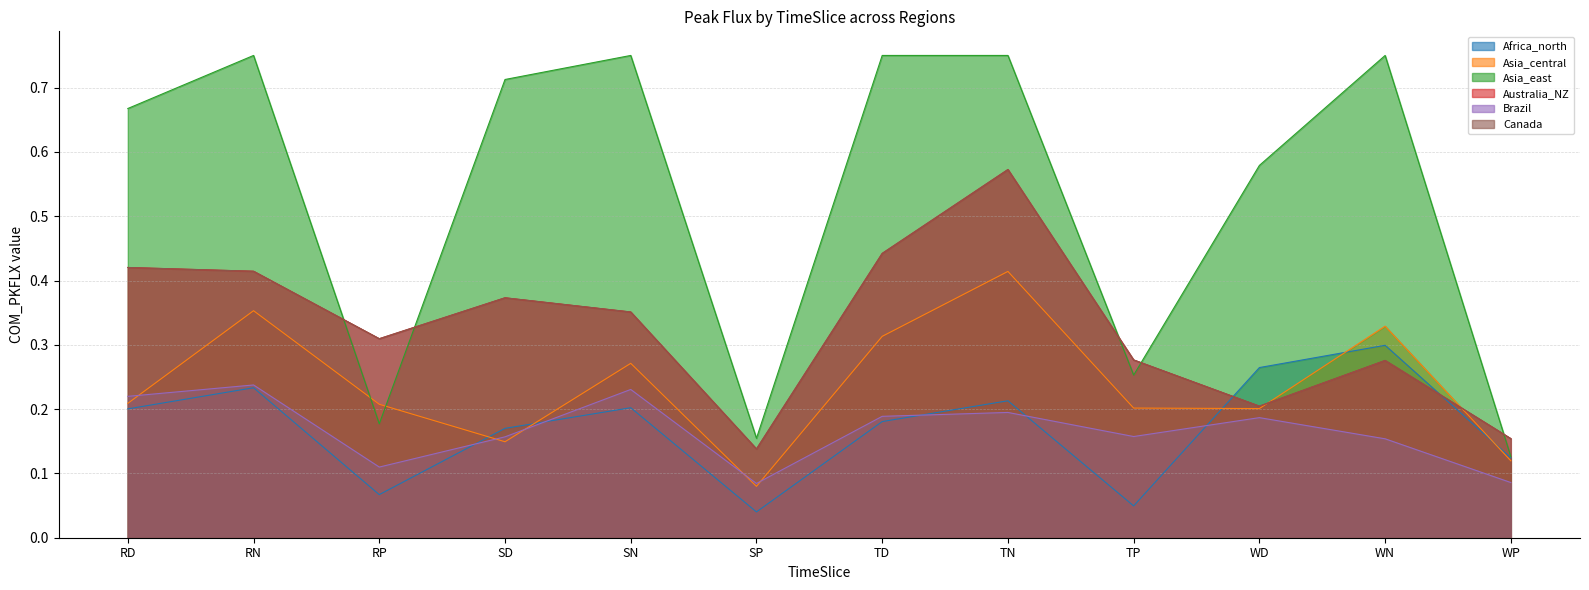

What is the average value of the Brazil series?

0.2